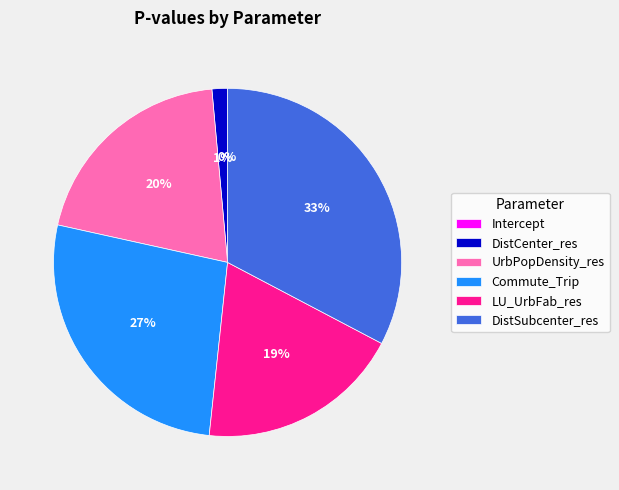

What is the largest slice in the pie chart?

DistSubcenter_res